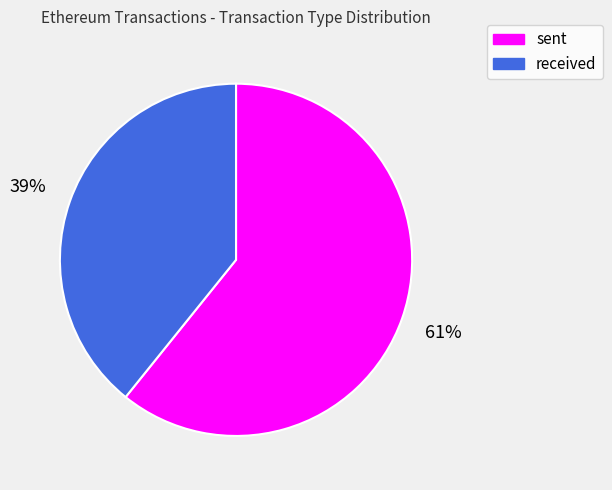

Which has a higher value, received or sent?

sent